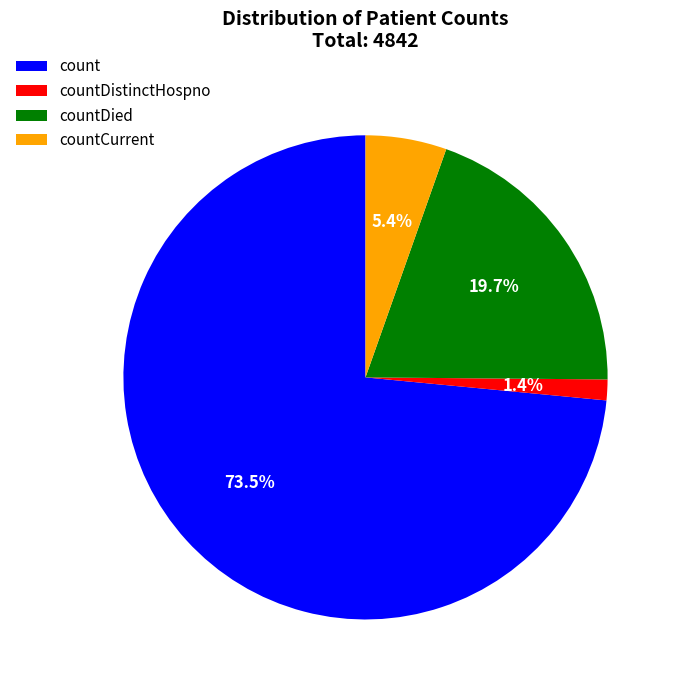

Is count the majority of the pie?

Yes